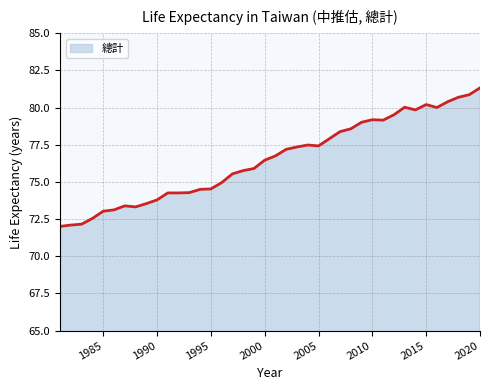

What is the minimum value shown in the chart?

72.0